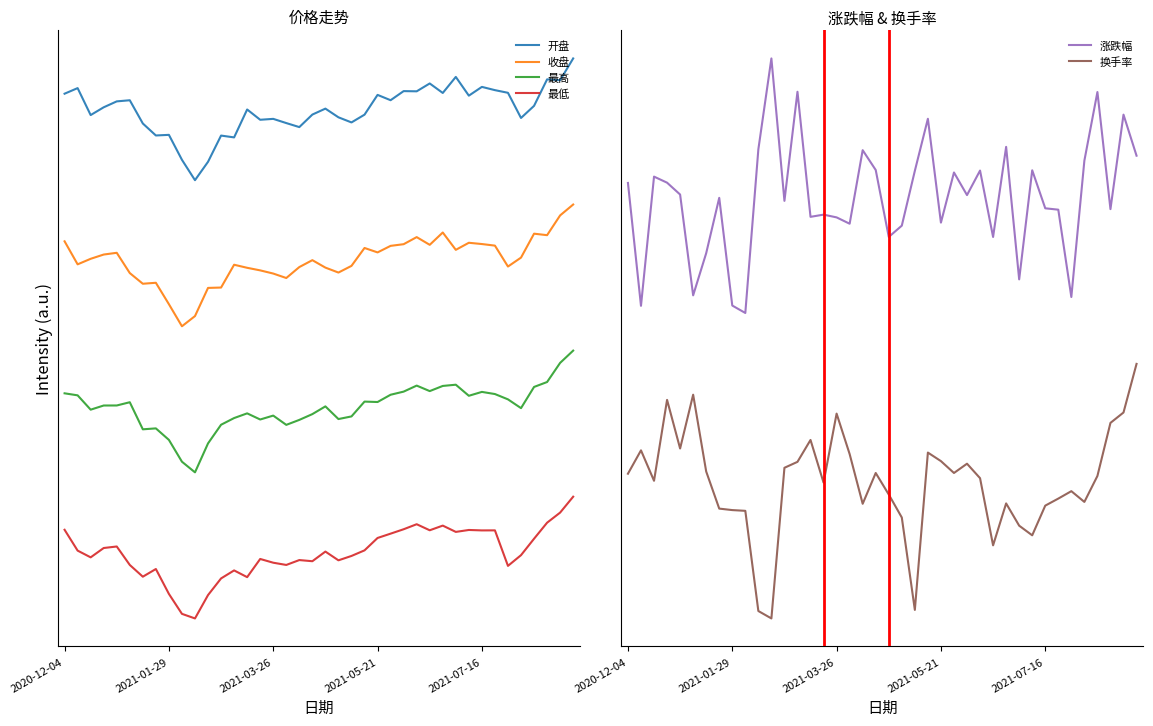

Where is 最高 nearest to the value 1?

10